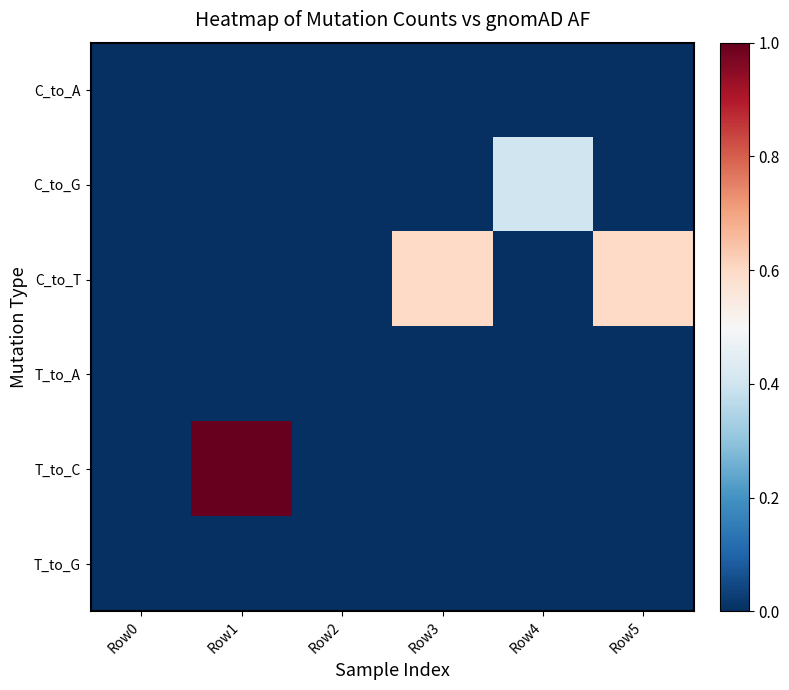

What is the total value across all series at Row4?

0.4